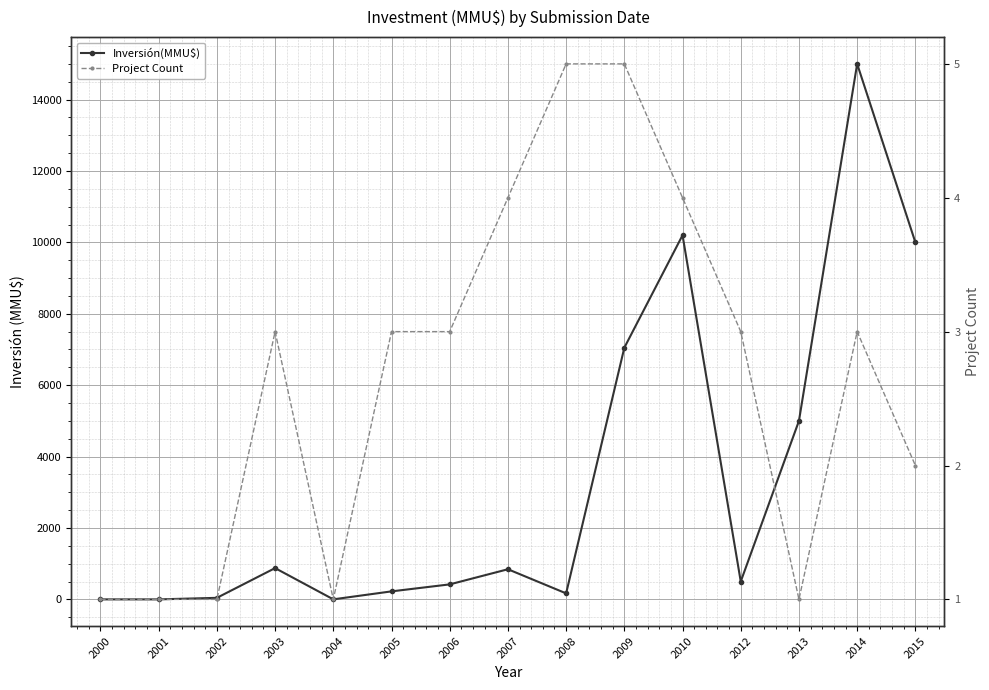

What is the sum of all Inversión(MMU$) values?

50326